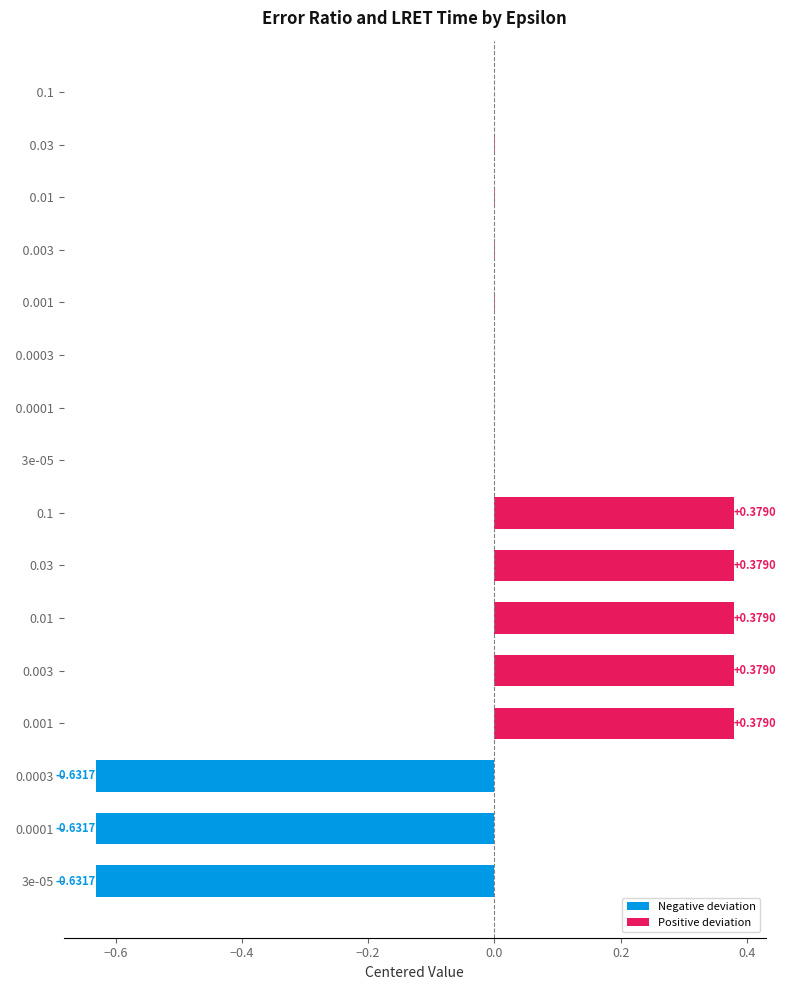

Which series has the widest spread of values?

error_ratio_avg (centered)